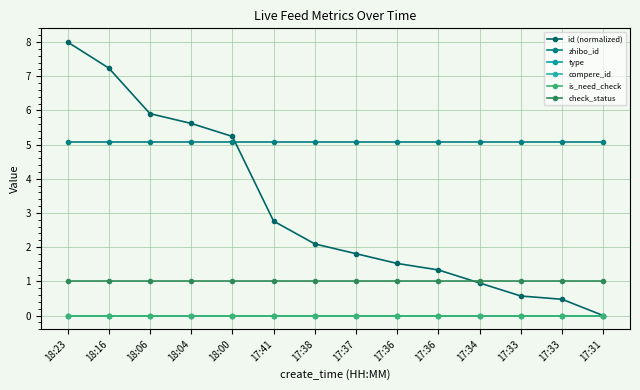

At 18:23, list the series in order from largest to smallest.

id (normalized), zhibo_id, check_status, type, compere_id, is_need_check